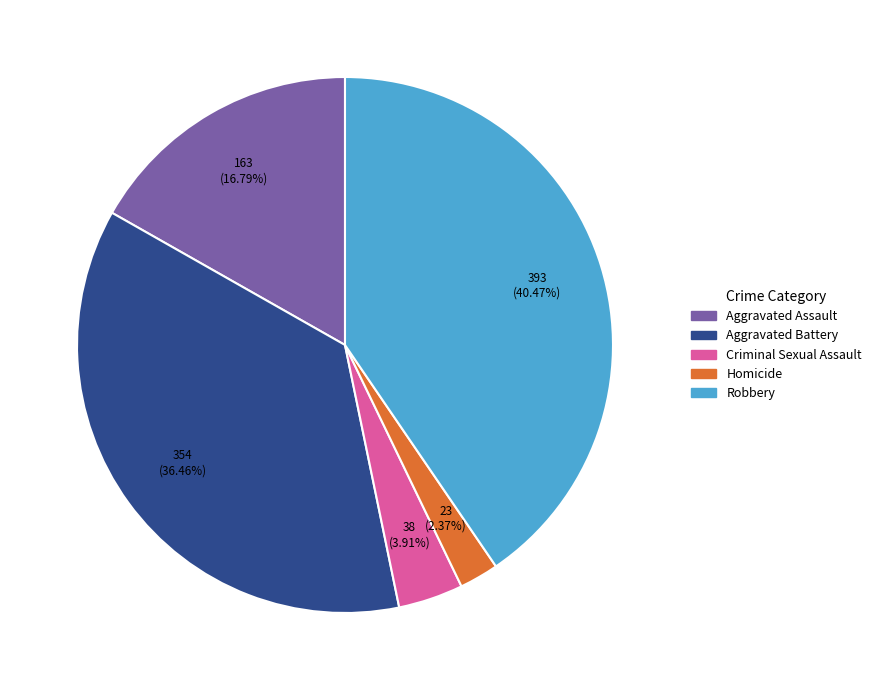

Combined, what portion of the pie is Robbery and Aggravated Assault?

57.3%